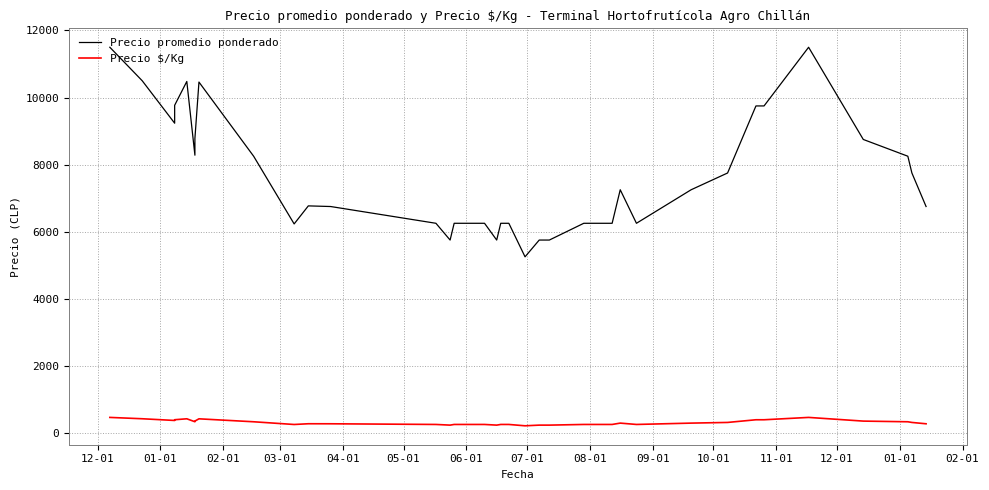

True or false: Precio $/Kg and Precio promedio ponderado cross at least once.

False